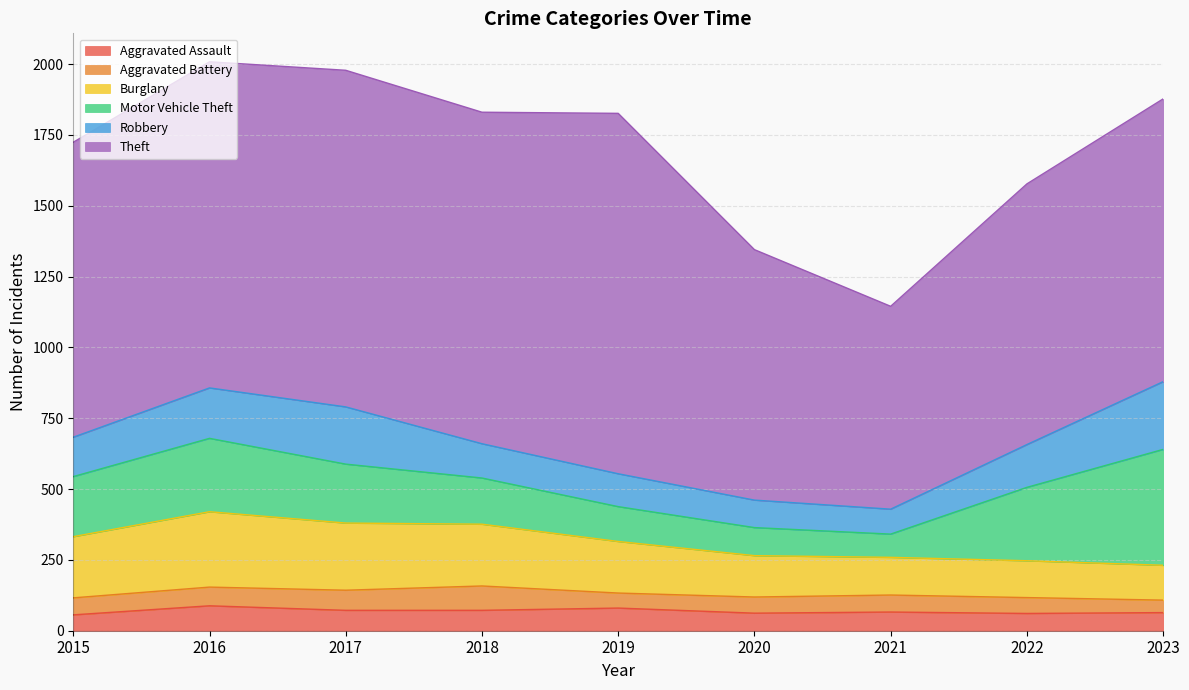

Is the value of Aggravated Assault at 2017 greater than the value of Aggravated Battery at 2022?

Yes